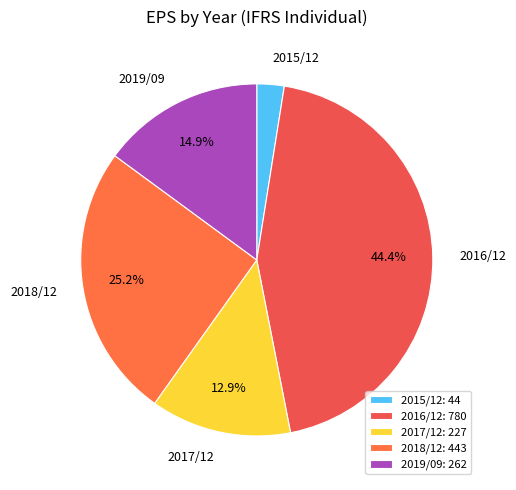

What is the smallest slice in the pie chart?

2015/12